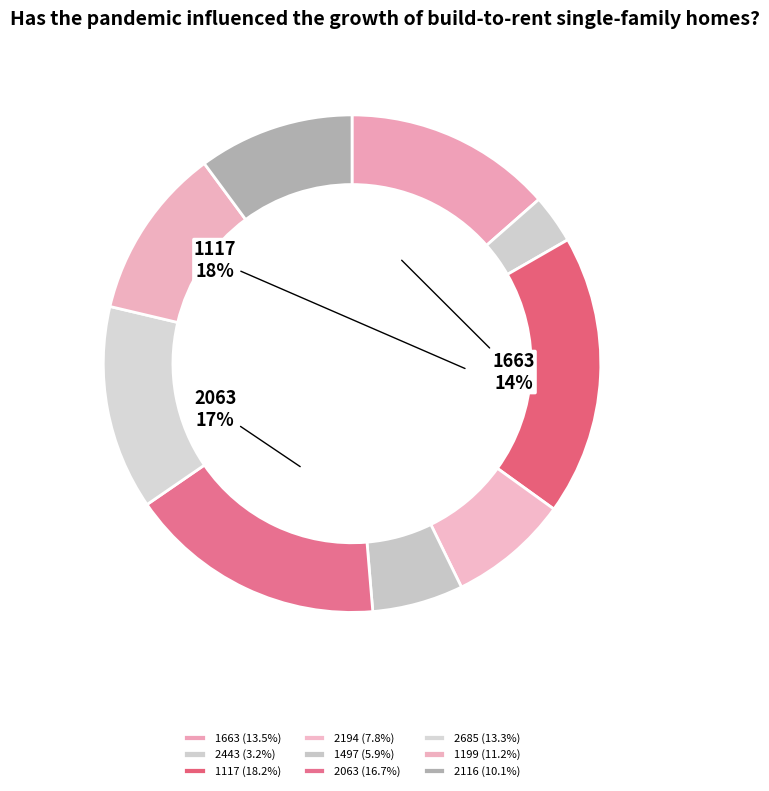

To the nearest percent, what is the average slice percentage?

11%